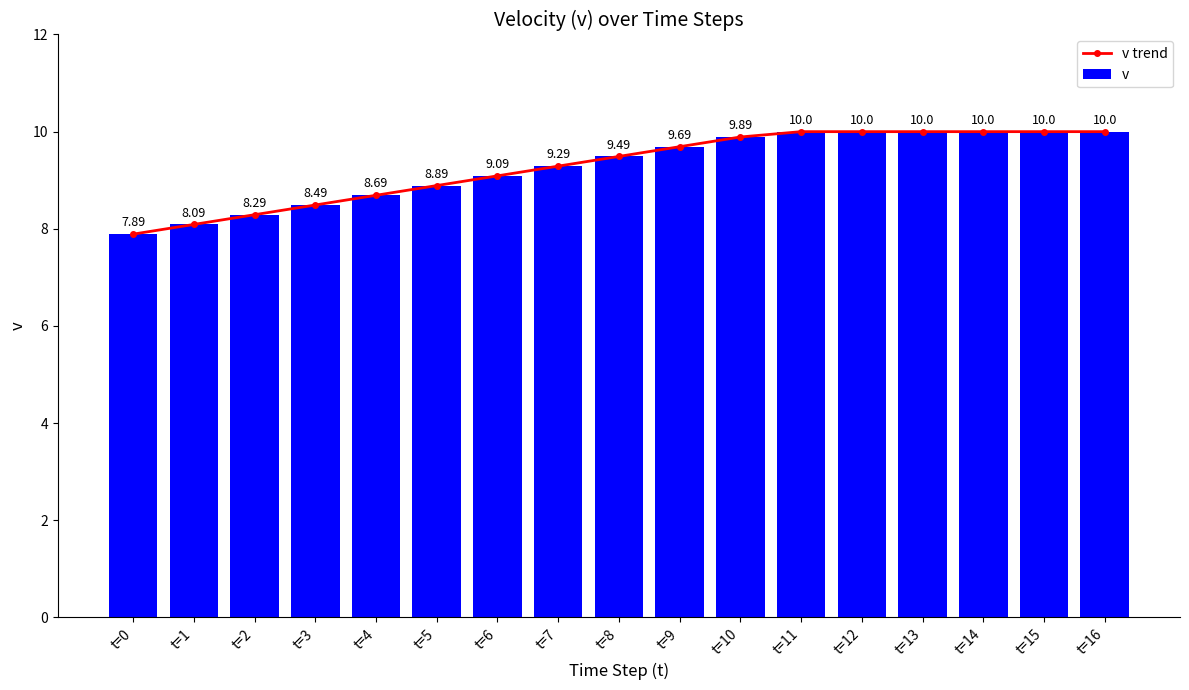

Which category has the highest value across all series?

t=11